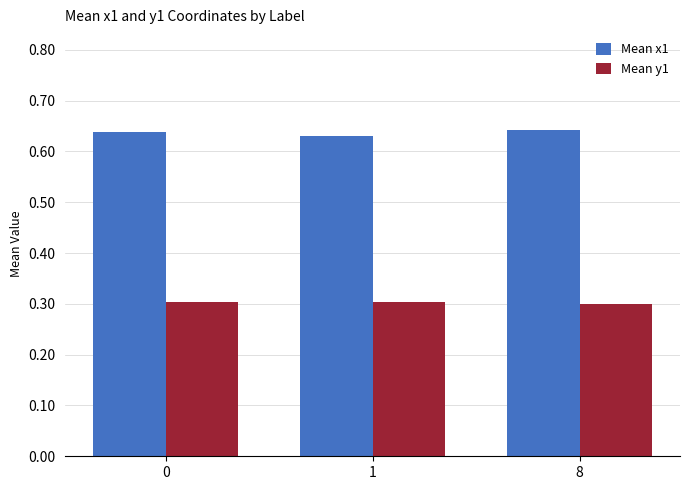

What is the smallest value displayed?

0.3